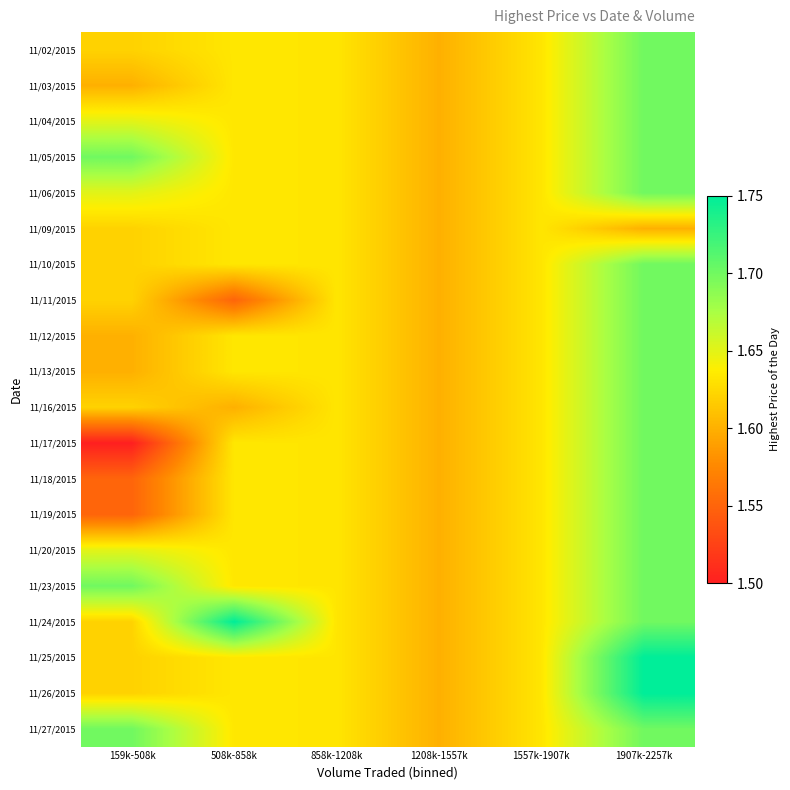

Reading right to left, extract all data points from this chart.

11/02/2015: 1907k-2257k=1.7	1557k-1907k=1.6	1208k-1557k=1.6	858k-1208k=1.6	508k-858k=1.6	159k-508k=1.6
11/03/2015: 1907k-2257k=1.7	1557k-1907k=1.6	1208k-1557k=1.6	858k-1208k=1.6	508k-858k=1.6	159k-508k=1.6
11/04/2015: 1907k-2257k=1.7	1557k-1907k=1.6	1208k-1557k=1.6	858k-1208k=1.6	508k-858k=1.6	159k-508k=1.6
11/05/2015: 1907k-2257k=1.7	1557k-1907k=1.6	1208k-1557k=1.6	858k-1208k=1.6	508k-858k=1.6	159k-508k=1.7
11/06/2015: 1907k-2257k=1.7	1557k-1907k=1.6	1208k-1557k=1.6	858k-1208k=1.6	508k-858k=1.6	159k-508k=1.6
11/09/2015: 1907k-2257k=1.6	1557k-1907k=1.6	1208k-1557k=1.6	858k-1208k=1.6	508k-858k=1.6	159k-508k=1.6
11/10/2015: 1907k-2257k=1.7	1557k-1907k=1.6	1208k-1557k=1.6	858k-1208k=1.6	508k-858k=1.6	159k-508k=1.6
11/11/2015: 1907k-2257k=1.7	1557k-1907k=1.6	1208k-1557k=1.6	858k-1208k=1.6	508k-858k=1.6	159k-508k=1.6
11/12/2015: 1907k-2257k=1.7	1557k-1907k=1.6	1208k-1557k=1.6	858k-1208k=1.6	508k-858k=1.6	159k-508k=1.6
11/13/2015: 1907k-2257k=1.7	1557k-1907k=1.6	1208k-1557k=1.6	858k-1208k=1.6	508k-858k=1.6	159k-508k=1.6
11/16/2015: 1907k-2257k=1.7	1557k-1907k=1.6	1208k-1557k=1.6	858k-1208k=1.6	508k-858k=1.6	159k-508k=1.6
11/17/2015: 1907k-2257k=1.7	1557k-1907k=1.6	1208k-1557k=1.6	858k-1208k=1.6	508k-858k=1.6	159k-508k=1.5
11/18/2015: 1907k-2257k=1.7	1557k-1907k=1.6	1208k-1557k=1.6	858k-1208k=1.6	508k-858k=1.6	159k-508k=1.6
11/19/2015: 1907k-2257k=1.7	1557k-1907k=1.6	1208k-1557k=1.6	858k-1208k=1.6	508k-858k=1.6	159k-508k=1.6
11/20/2015: 1907k-2257k=1.7	1557k-1907k=1.6	1208k-1557k=1.6	858k-1208k=1.6	508k-858k=1.6	159k-508k=1.6
11/23/2015: 1907k-2257k=1.7	1557k-1907k=1.6	1208k-1557k=1.6	858k-1208k=1.6	508k-858k=1.6	159k-508k=1.7
11/24/2015: 1907k-2257k=1.7	1557k-1907k=1.6	1208k-1557k=1.6	858k-1208k=1.6	508k-858k=1.8	159k-508k=1.6
11/25/2015: 1907k-2257k=1.8	1557k-1907k=1.6	1208k-1557k=1.6	858k-1208k=1.6	508k-858k=1.6	159k-508k=1.6
11/26/2015: 1907k-2257k=1.8	1557k-1907k=1.6	1208k-1557k=1.6	858k-1208k=1.6	508k-858k=1.6	159k-508k=1.6
11/27/2015: 1907k-2257k=1.7	1557k-1907k=1.6	1208k-1557k=1.6	858k-1208k=1.6	508k-858k=1.6	159k-508k=1.7